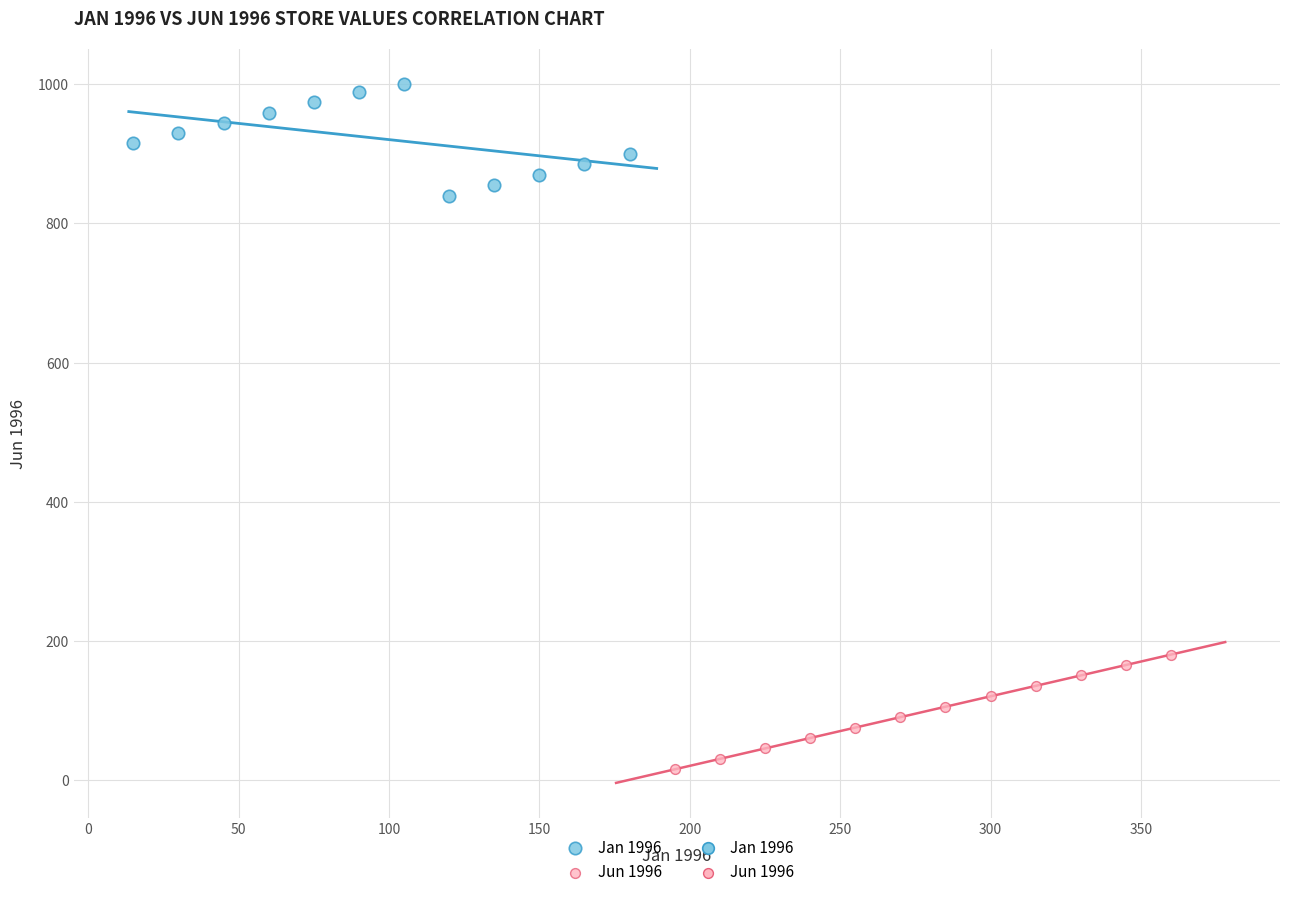

Which series contains the lowest Y value?

Jun 1996